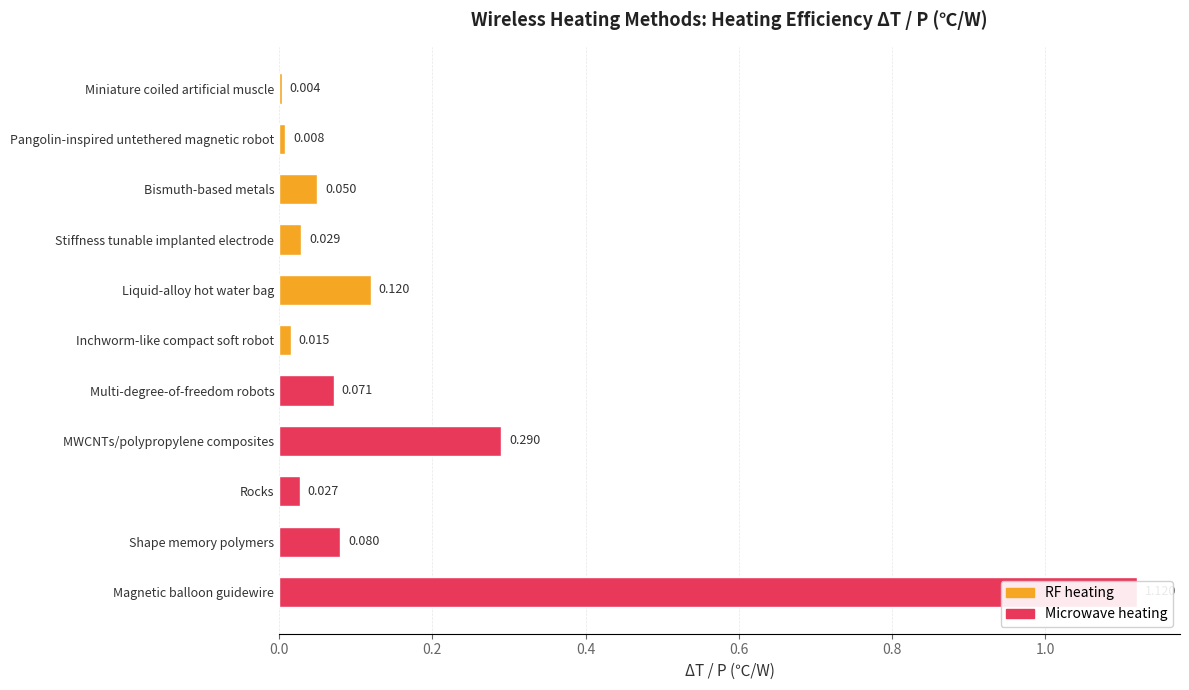

Which series changed the most between 0 and 5?

Microwave heating